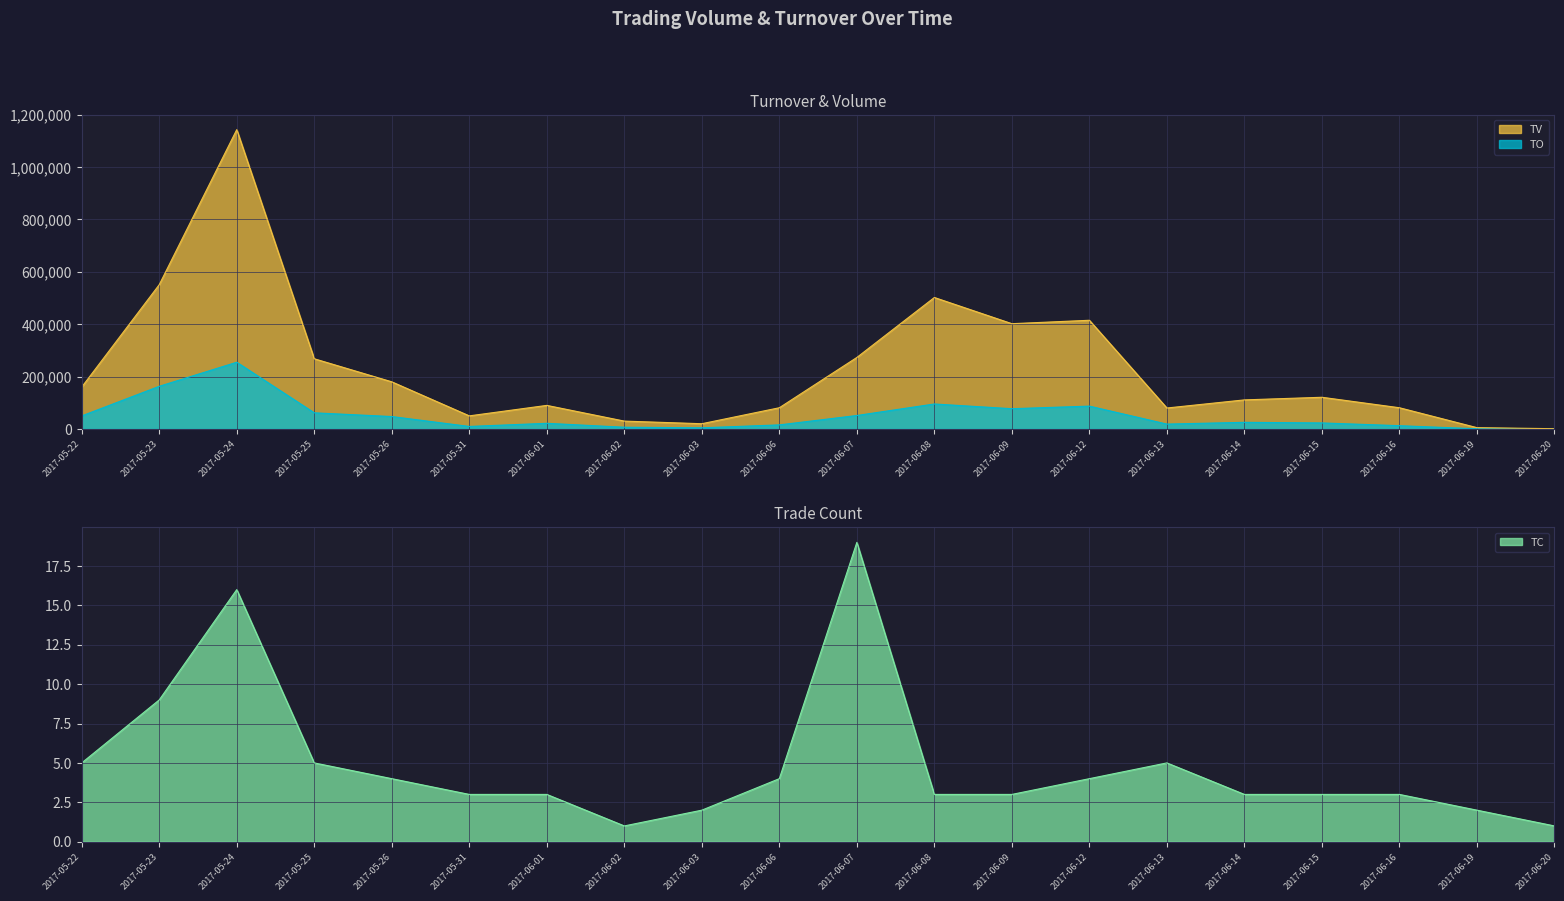

The value of TC at 2017-06-15 is 3. True or false?

True